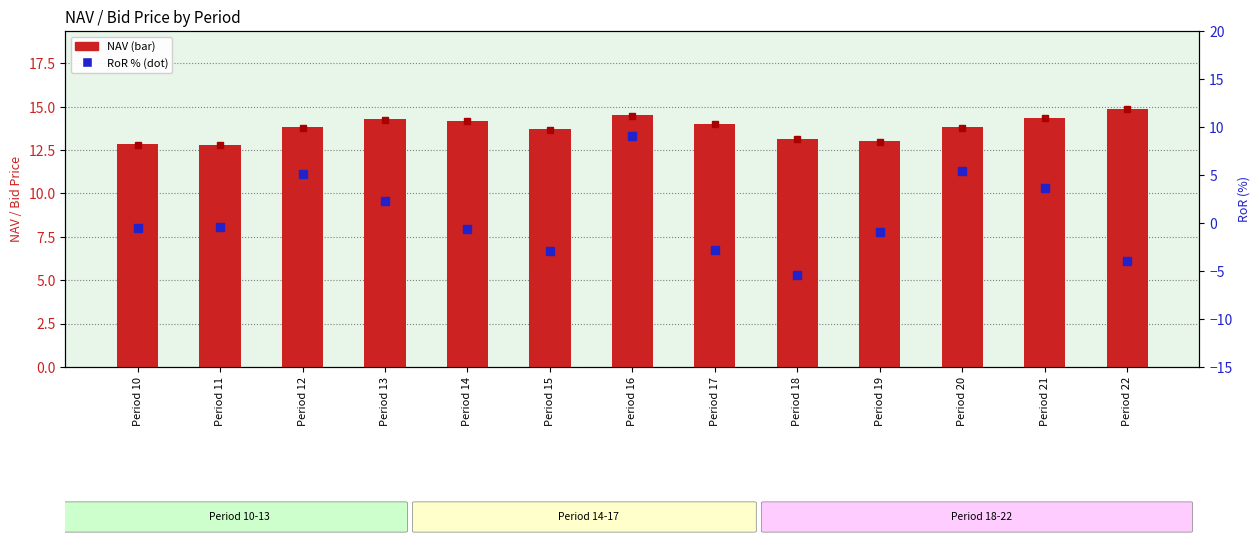

What is the difference between the maximum and second lowest values in the RoR (%) series?

13.1